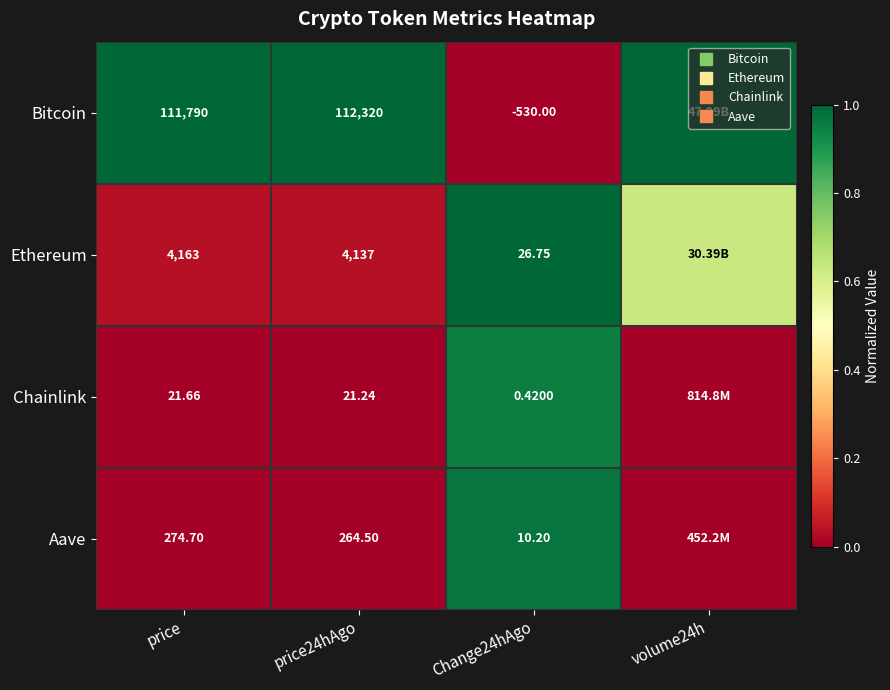

Which has a higher value, price24hAgo or Change24hAgo?

price24hAgo